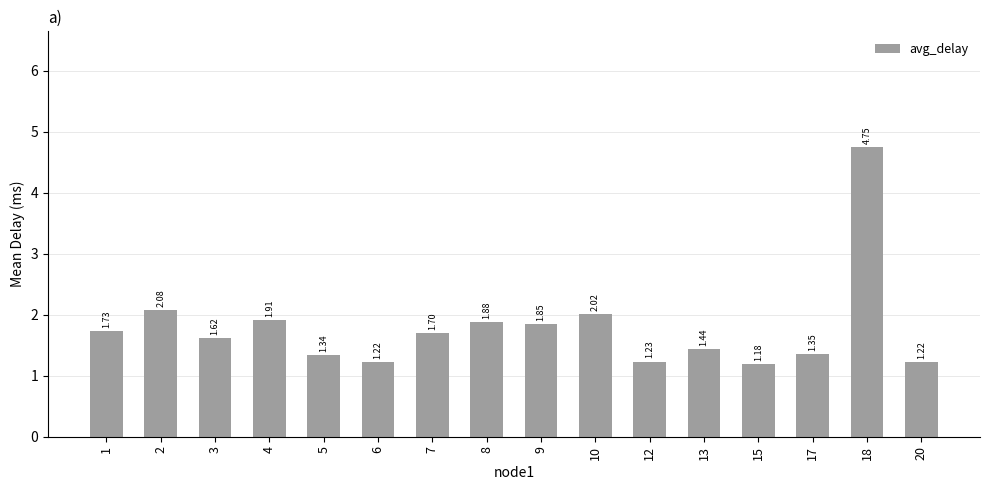

What is the ratio of the value at 15 to the value at 9?

0.6